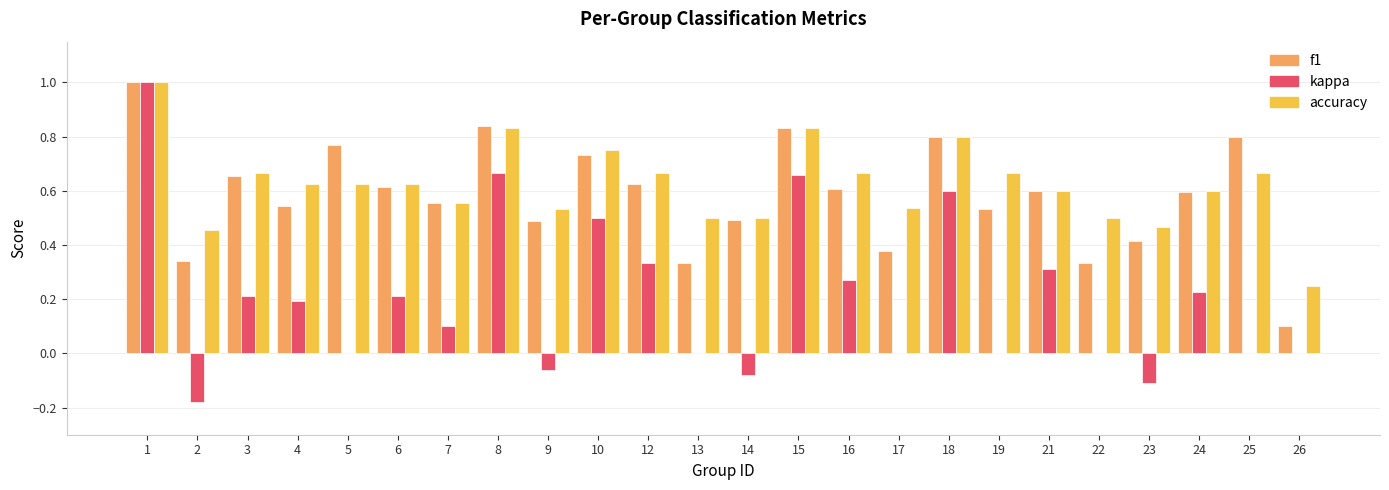

The f1 series shows 0.6 at 17. True or false?

False